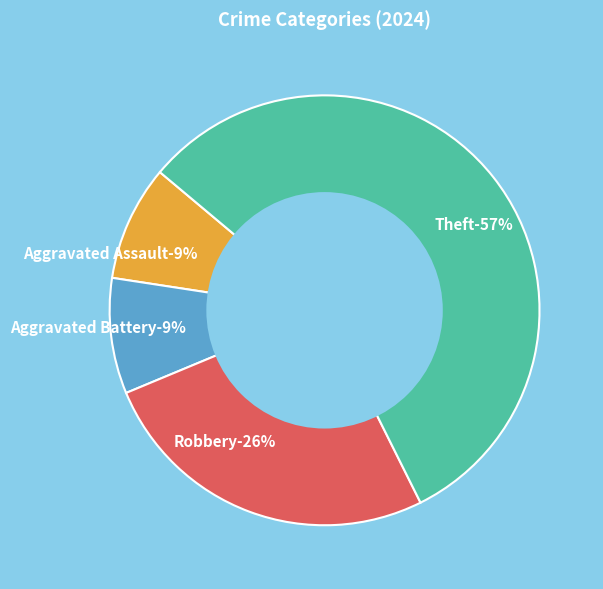

Count the number of slices in the pie.

4